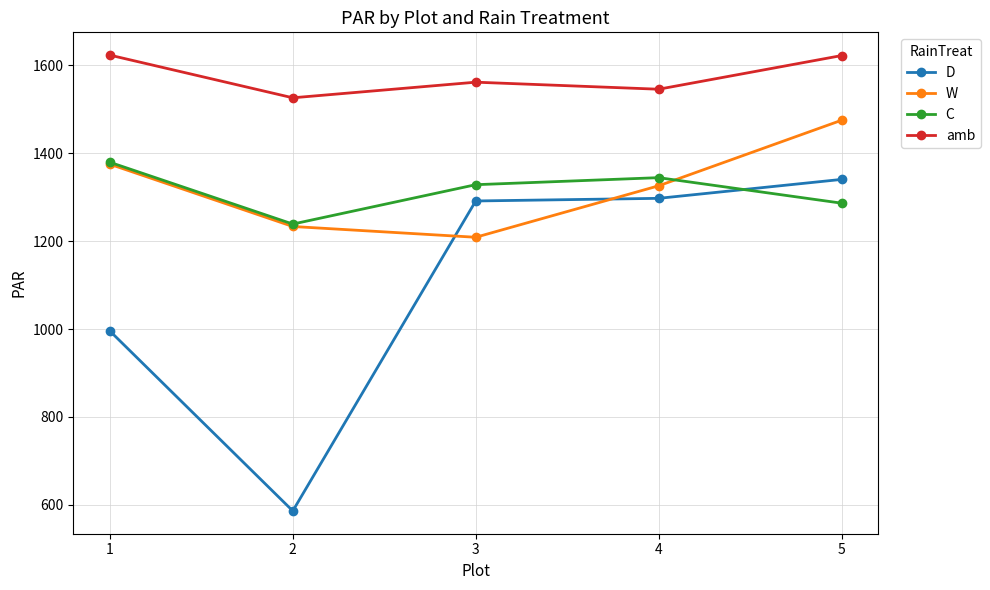

Between which two adjacent categories do D and C first intersect?

4 and 5